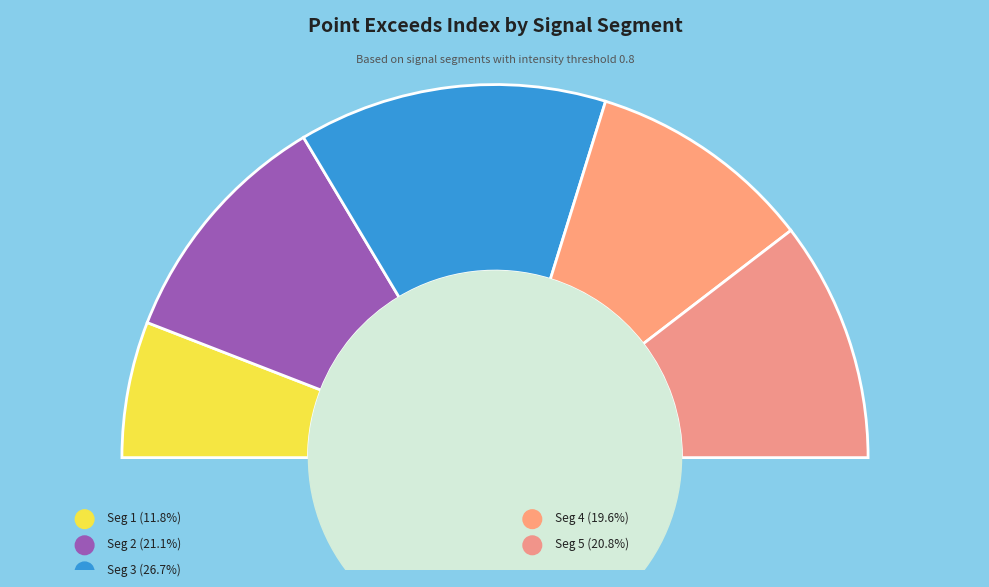

What is the largest slice in the pie chart?

signal segment 3